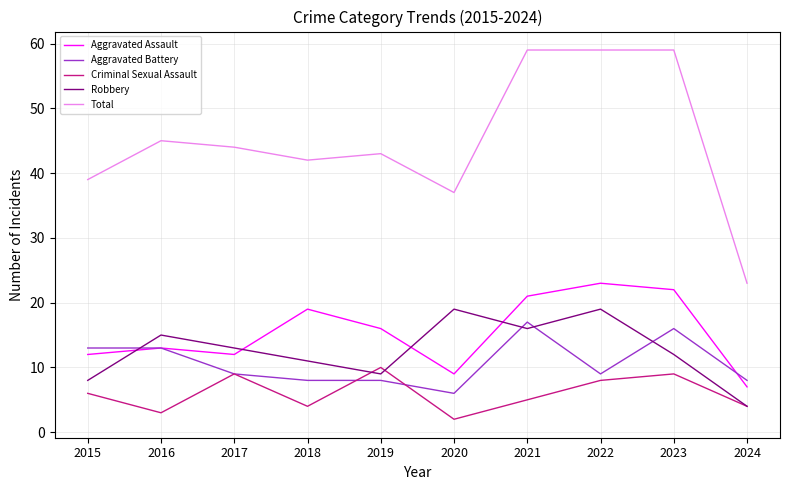

How many categories are shown in the chart?

10